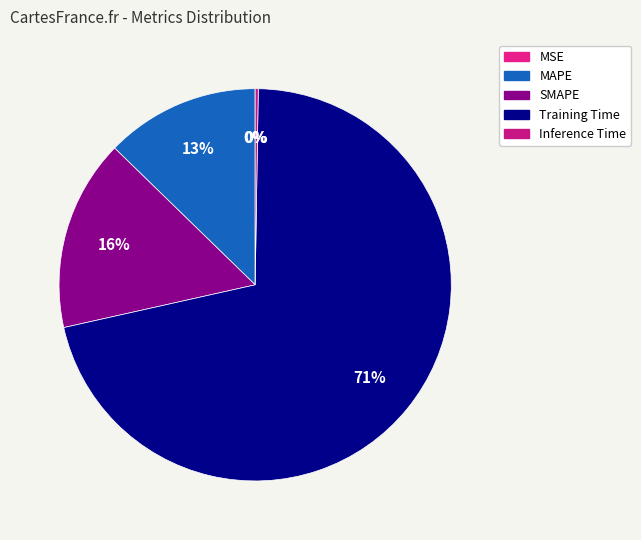

Which slice is the smallest?

MSE